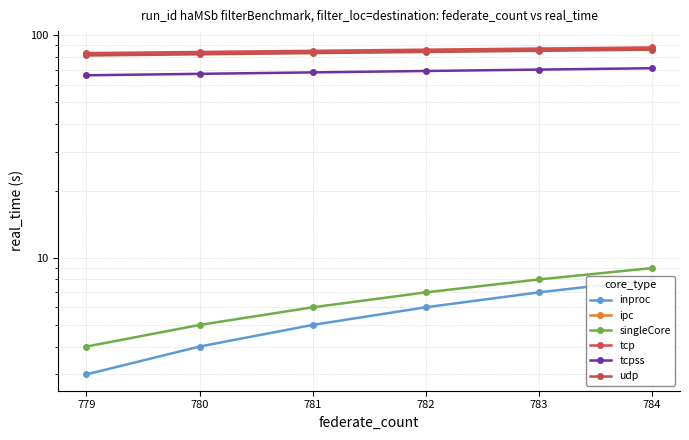

At which label is ipc closest to 84?

781